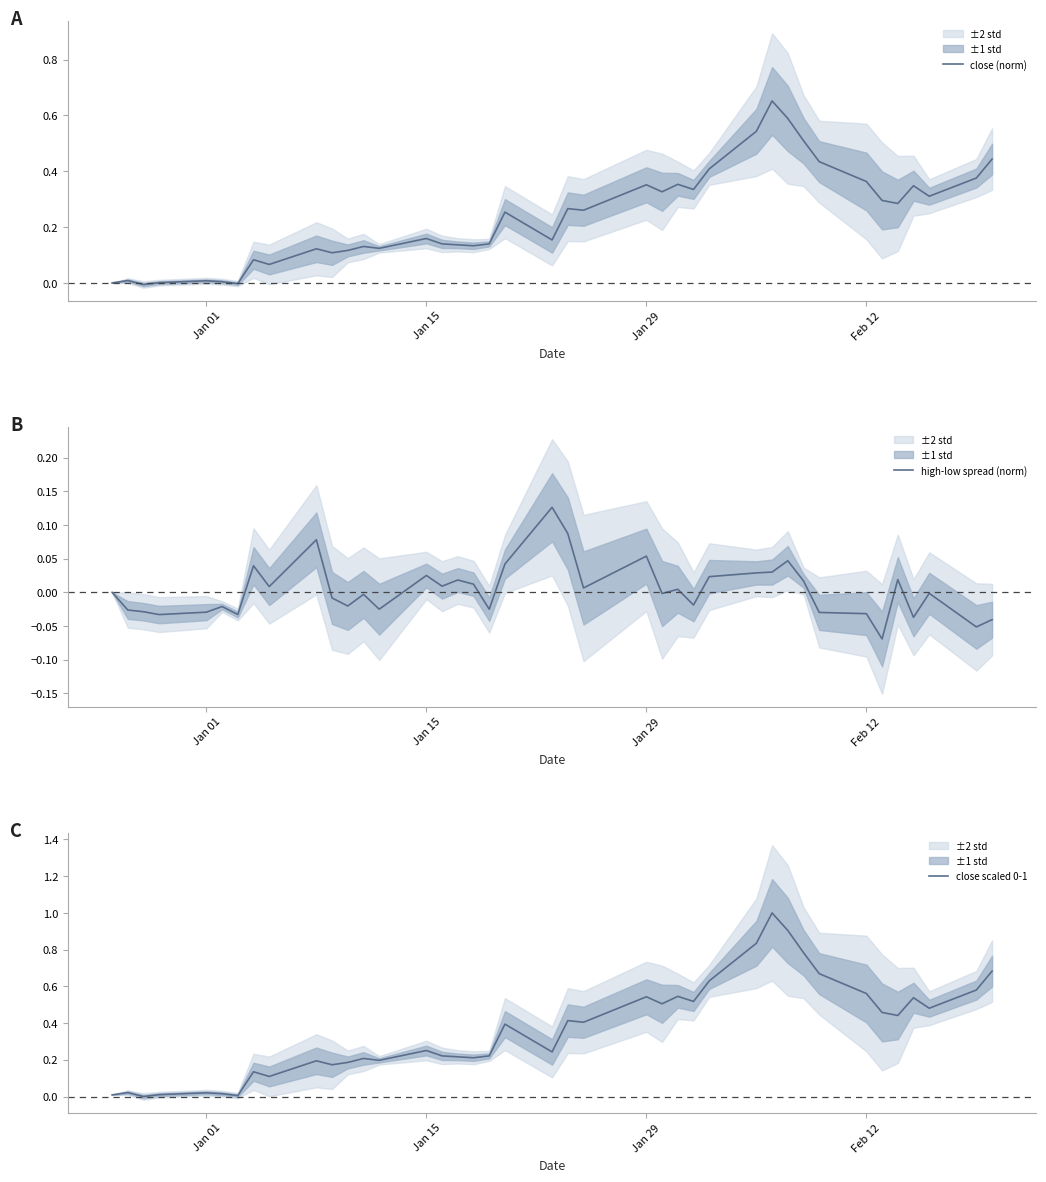

Is it true that close (norm) equals 0.4 at Jan 29?

True